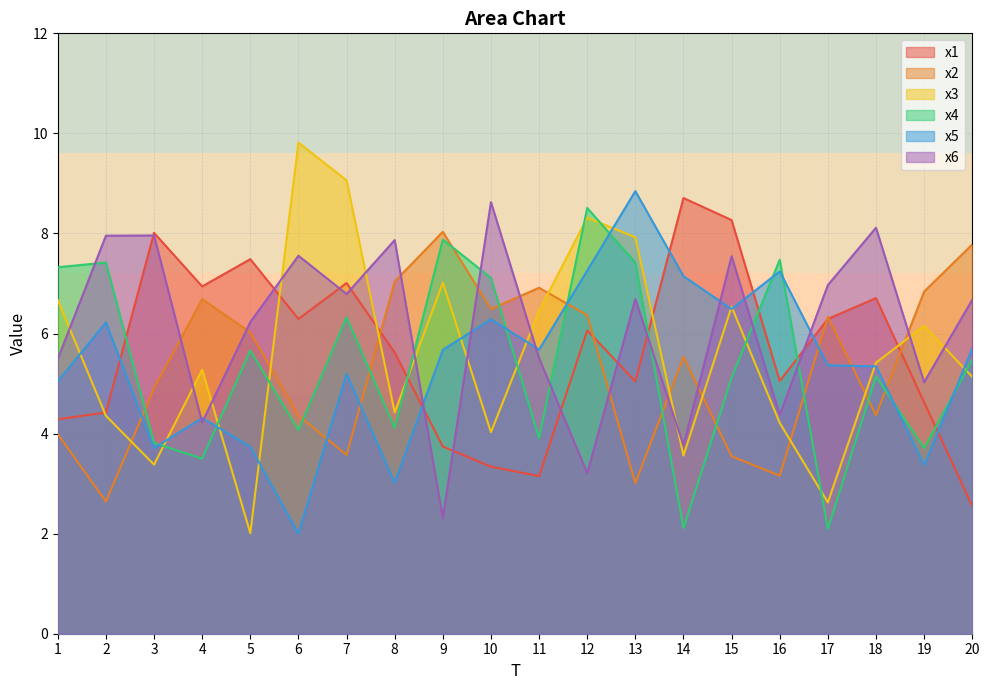

The x5 series shows 0.5 at 6. True or false?

False